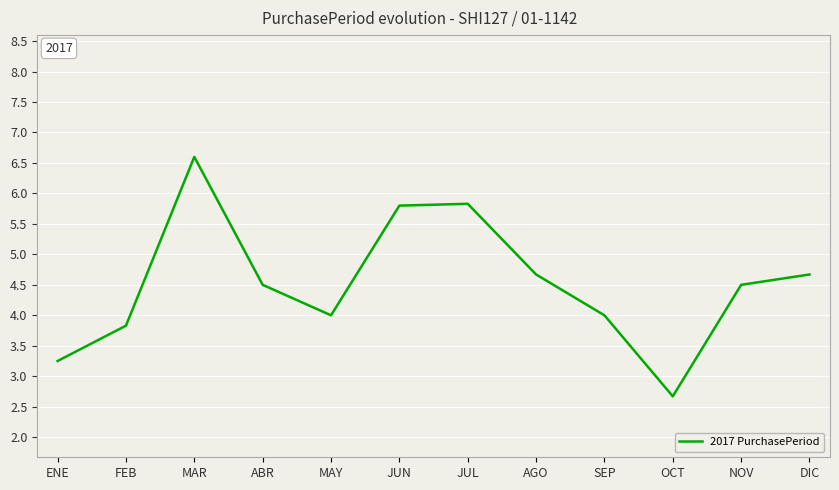

What is the minimum value shown in the chart?

2.7